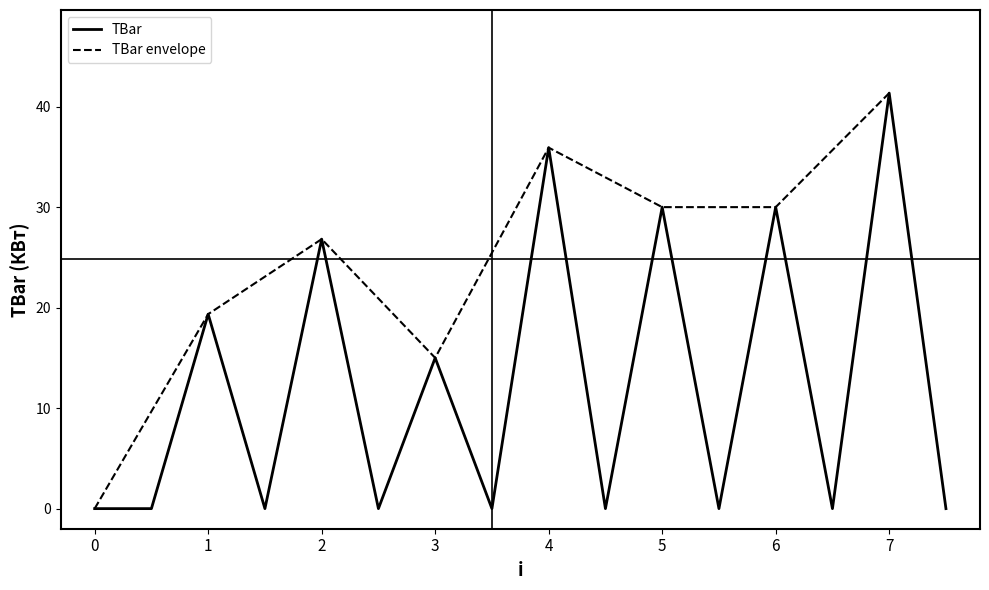

True or false: TBar envelope has a value of 26.8 at 2.

True